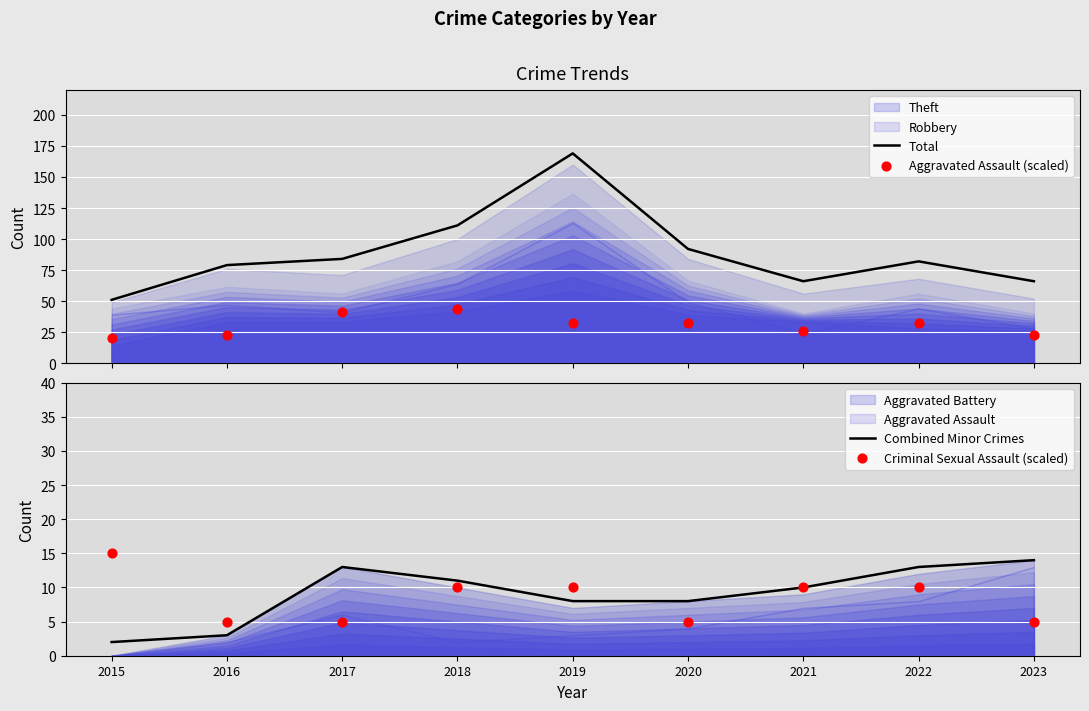

Which series has the largest Y range (max minus min)?

Total